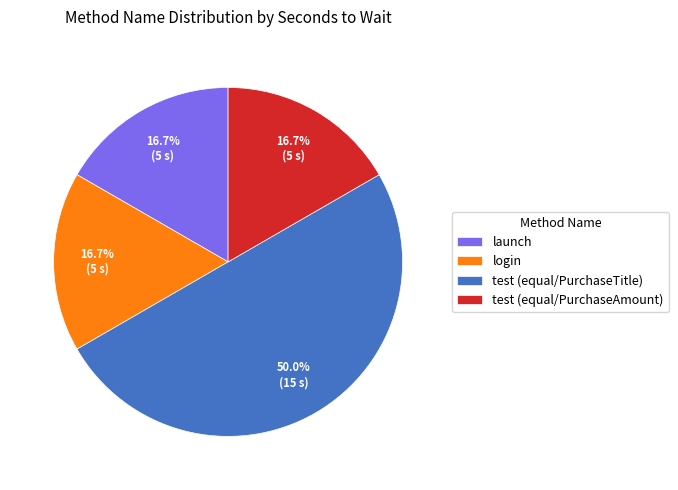

How many slices are in this pie chart?

4